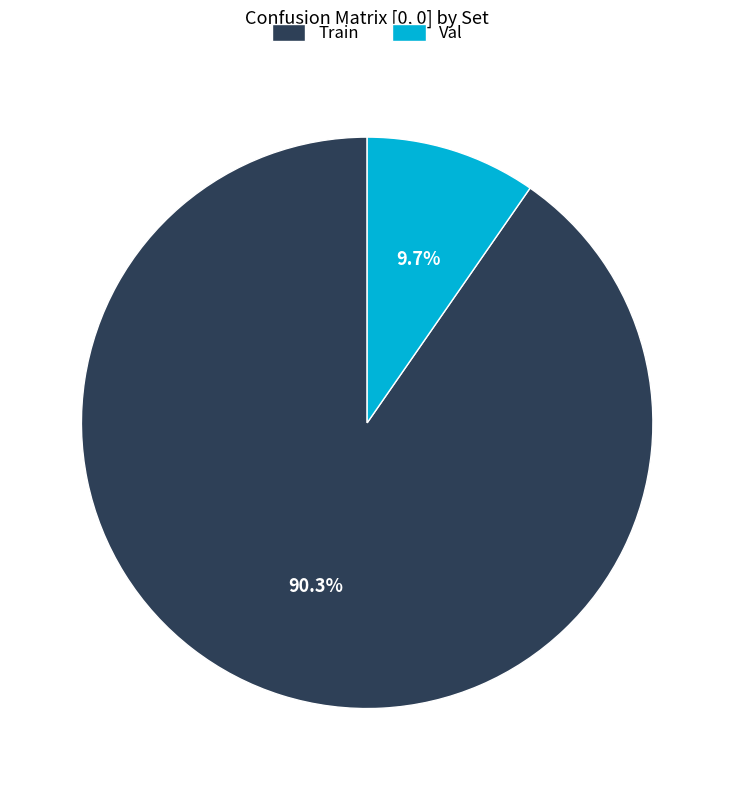

To the nearest percent, what portion does Train represent?

90%